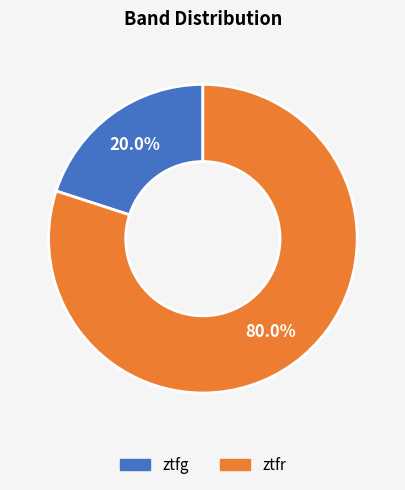

Combined, do ztfg and ztfr account for over 50%?

Yes